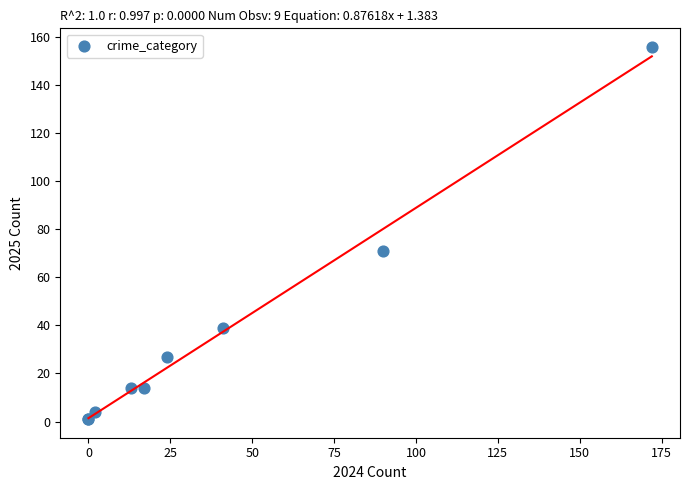

What Y value in the scatter plot is closest to 78?

71